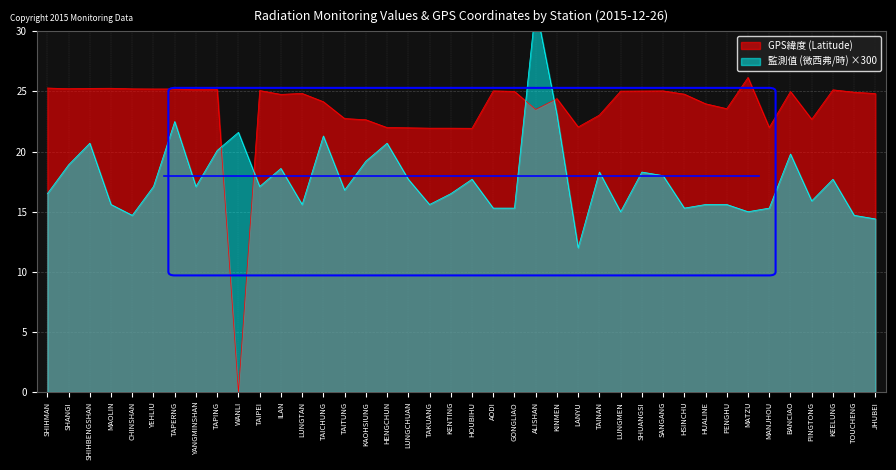

Which has a higher value, MANJHOU or SANGANG?

SANGANG